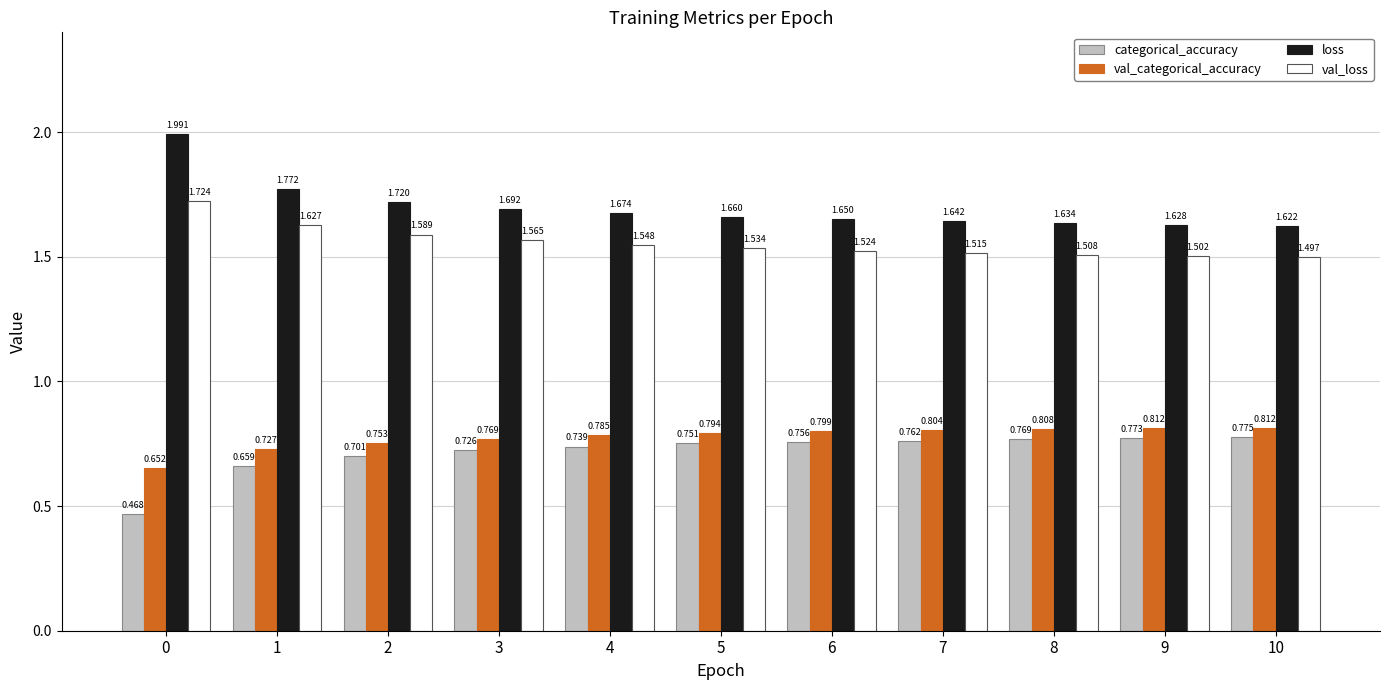

Rank the series at 1 from highest to lowest value.

loss, val_loss, val_categorical_accuracy, categorical_accuracy